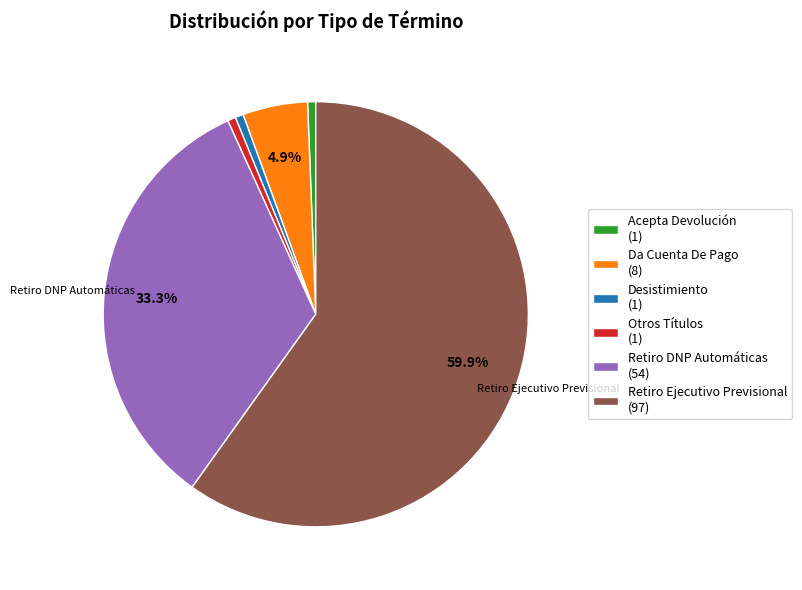

How many segments does this pie chart have?

6